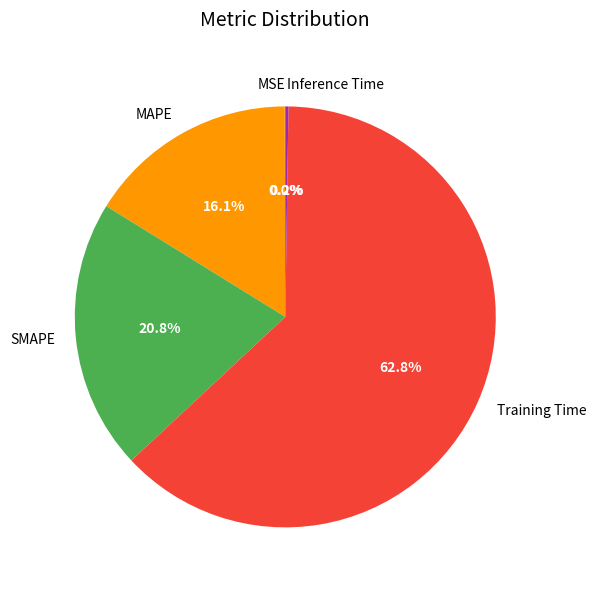

Does any single category account for the majority?

Yes